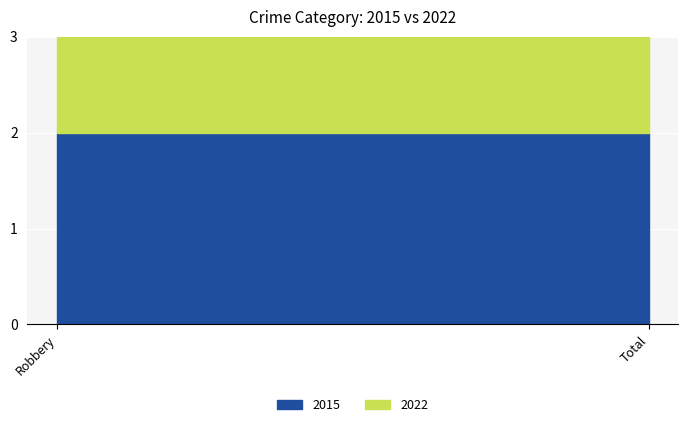

At how many categories does at least one series exceed 1?

2